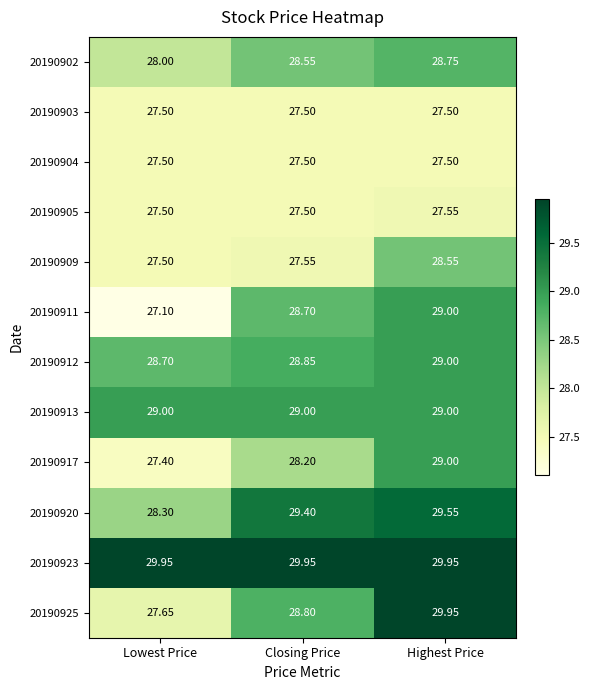

Which label corresponds to the smallest value in the chart?

Lowest Price